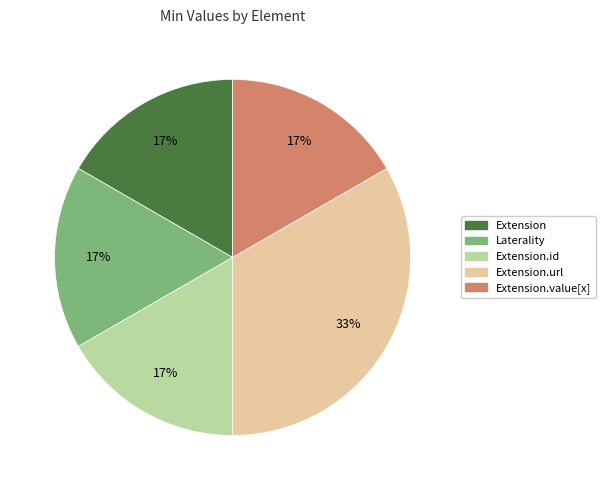

Is there any slice that represents more than half of the pie?

No